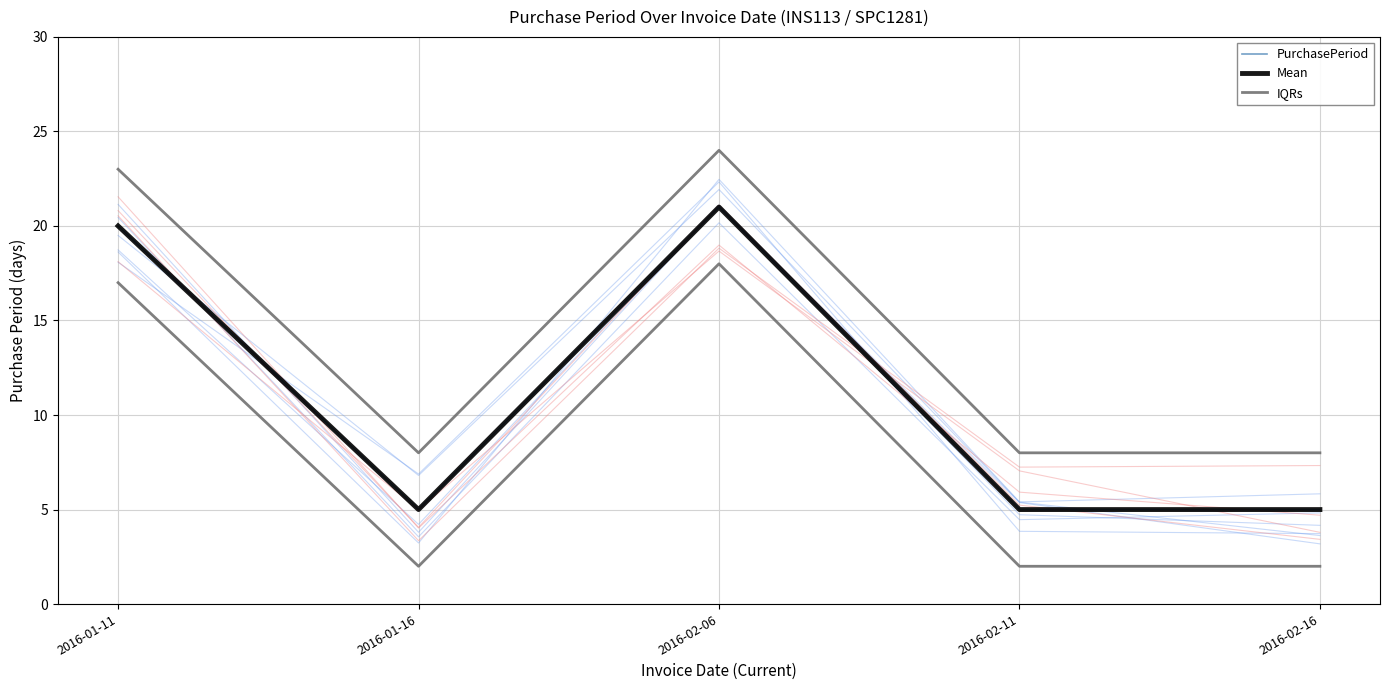

In Mean, how many points are higher than both neighbors (excluding endpoints)?

1